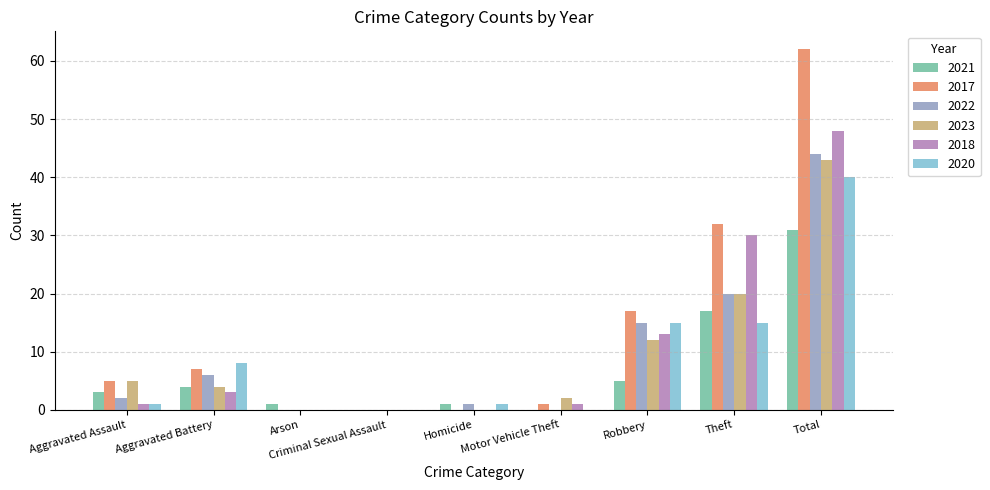

Between Robbery and Total, which series saw the biggest shift?

2017